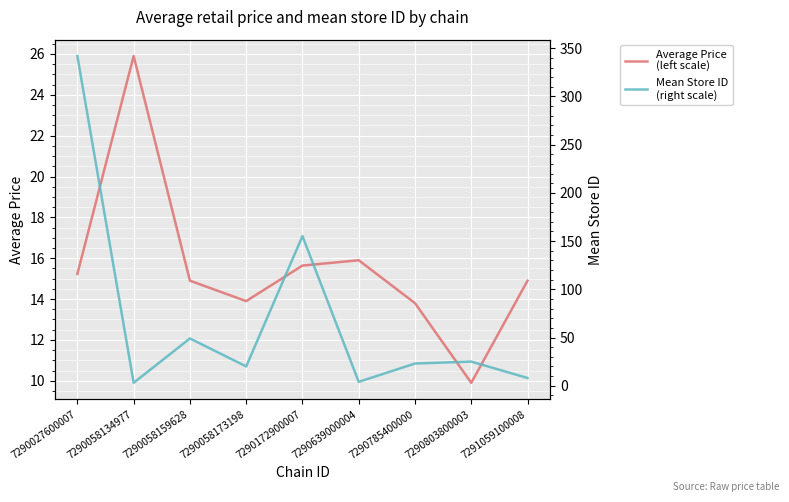

At 7290172900007, list the series in order from largest to smallest.

Mean Store ID
(right scale), Average Price
(left scale)